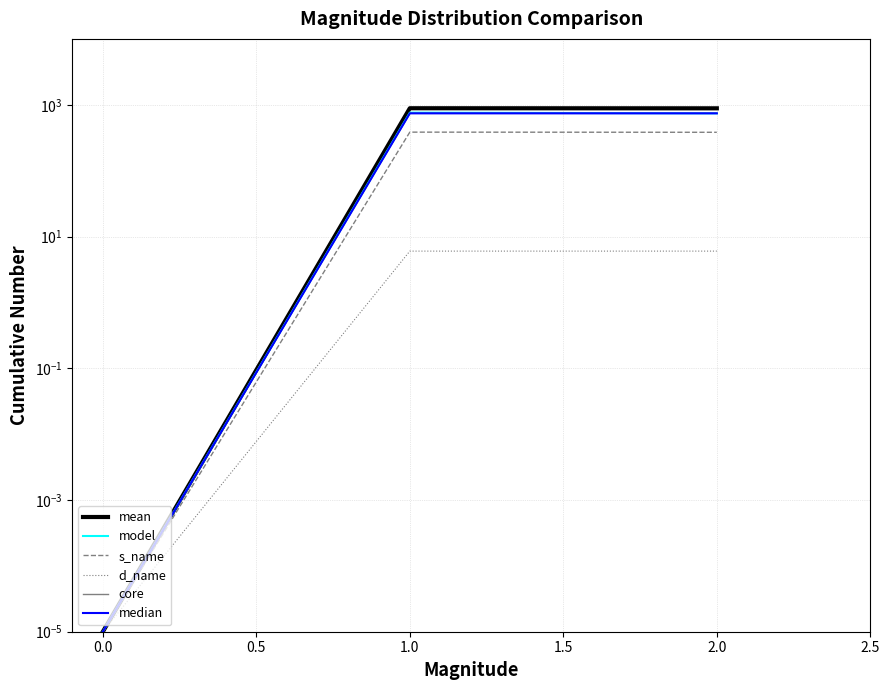

Count the number of data series in this chart.

6